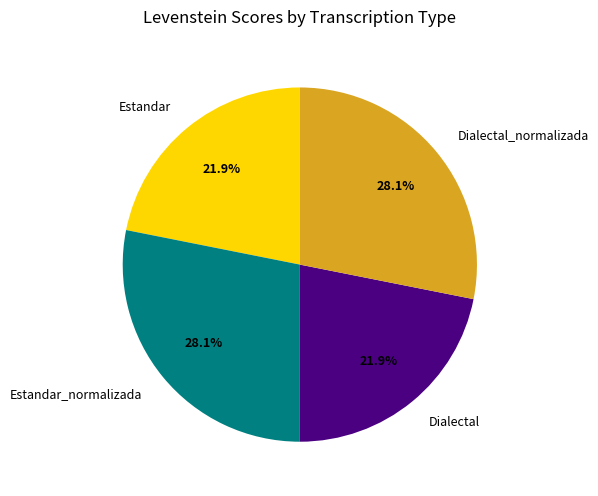

How many slices are in this pie chart?

4